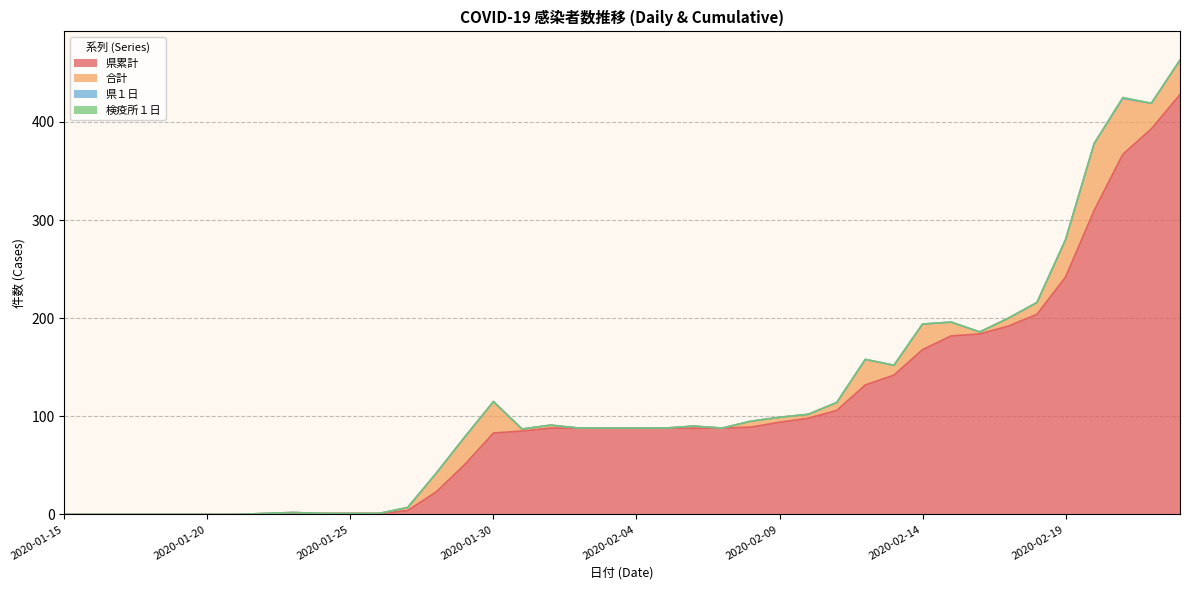

True or false: 県１日 and 県累計 cross at least once.

False